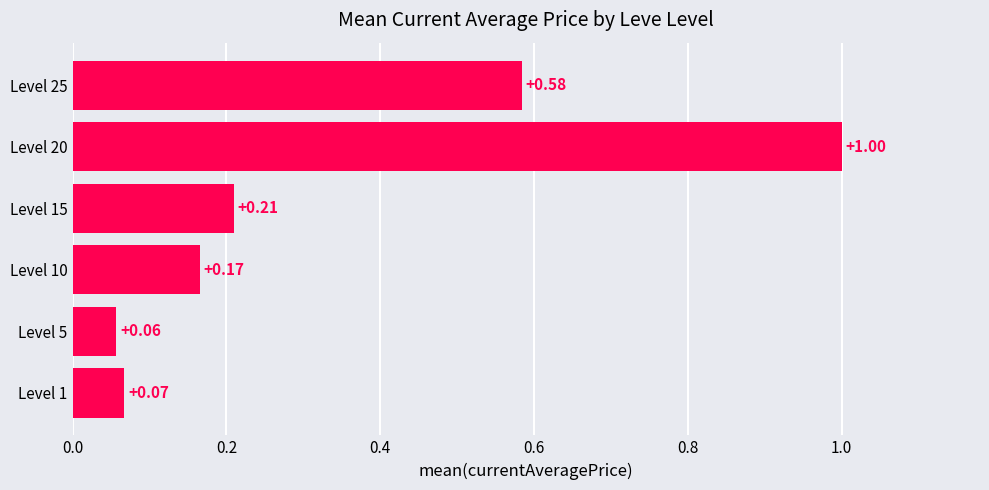

Rank the categories by value from highest to lowest.

Level 20, Level 25, Level 15, Level 10, Level 1, Level 5